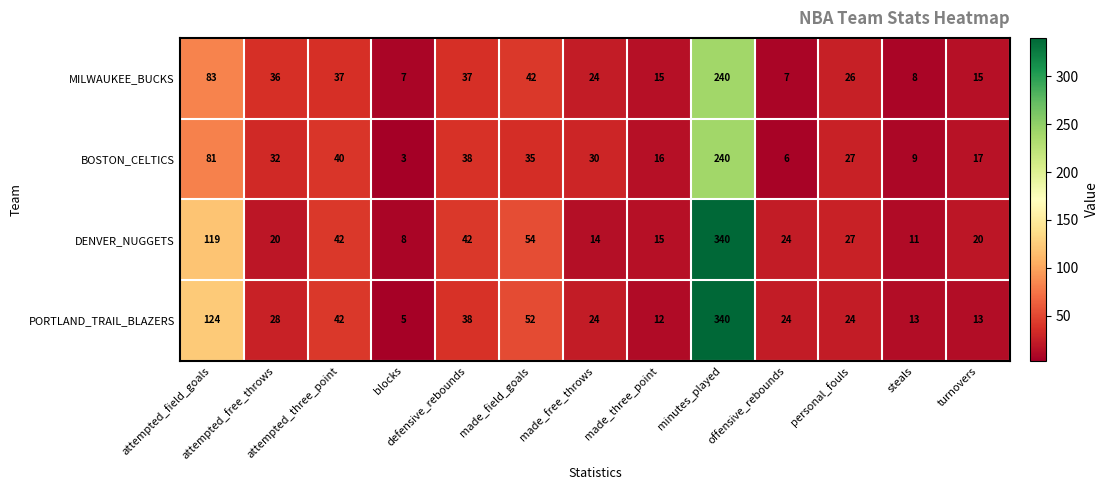

Which series has the largest total across all categories?

PORTLAND_TRAIL_BLAZERS